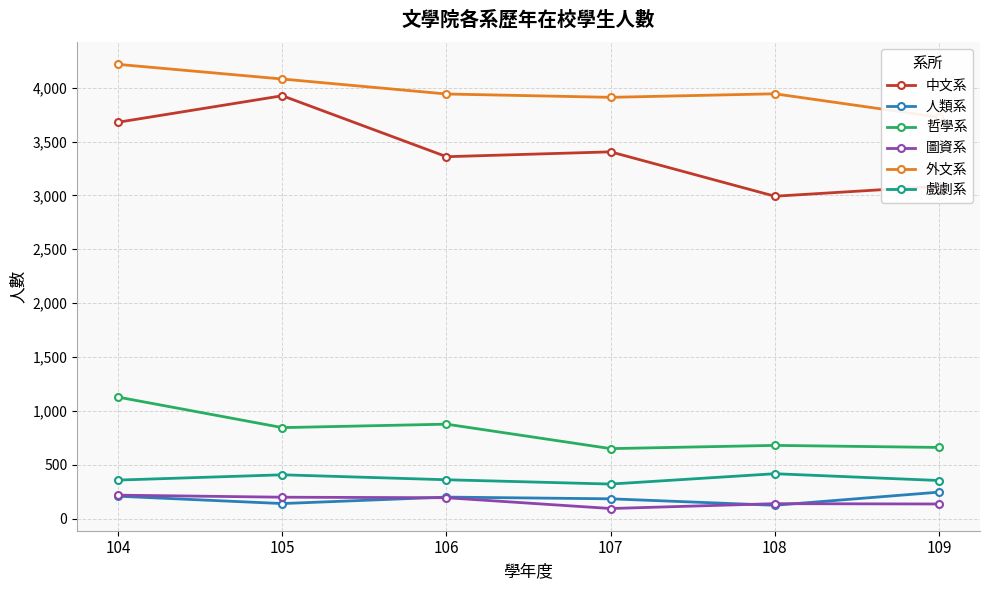

Which category has the lowest value across all series?

107